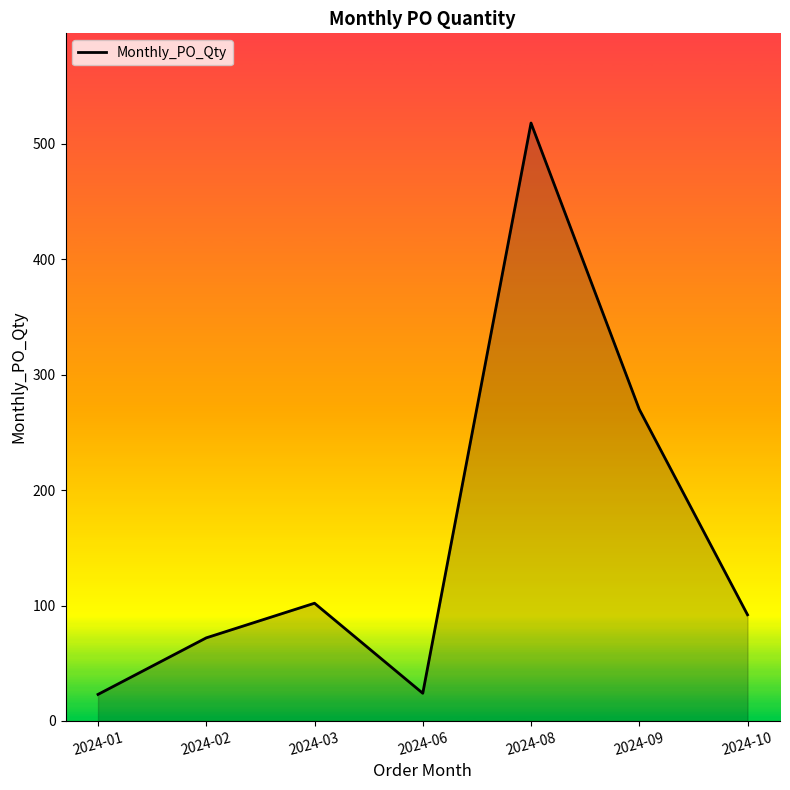

What is the greatest value displayed?

518